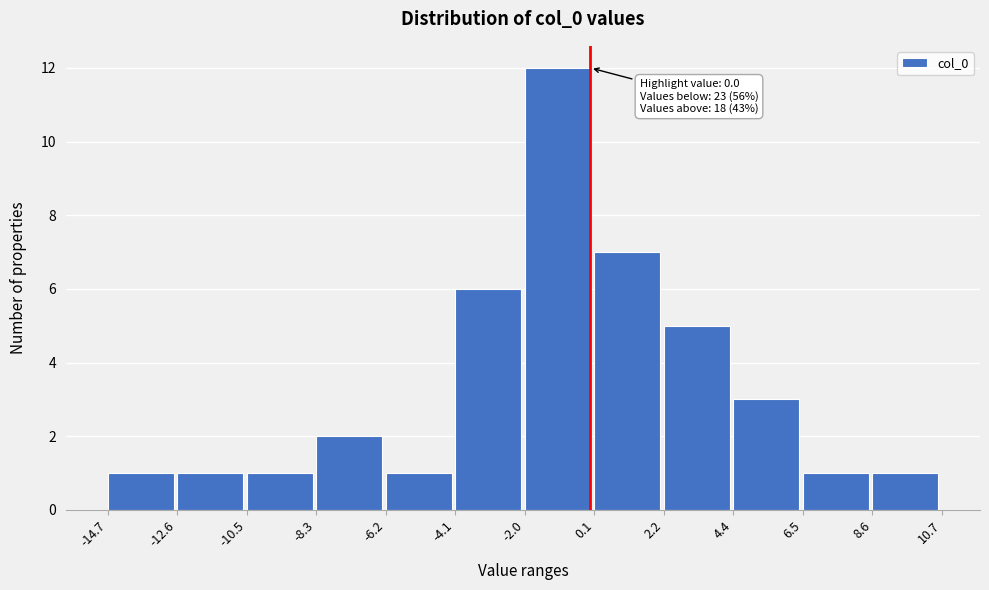

Which range on the x-axis has the tallest bar?

-2.0 to 0.1